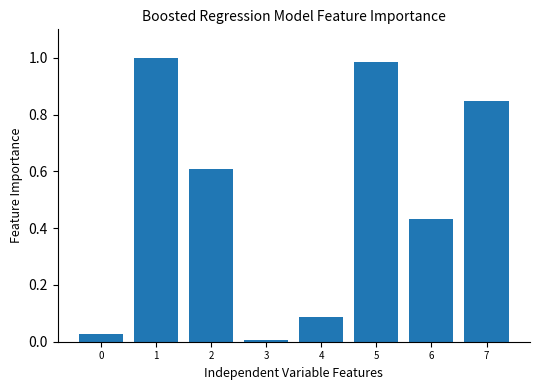

The chart shows a value of 0.0 at 3. True or false?

True